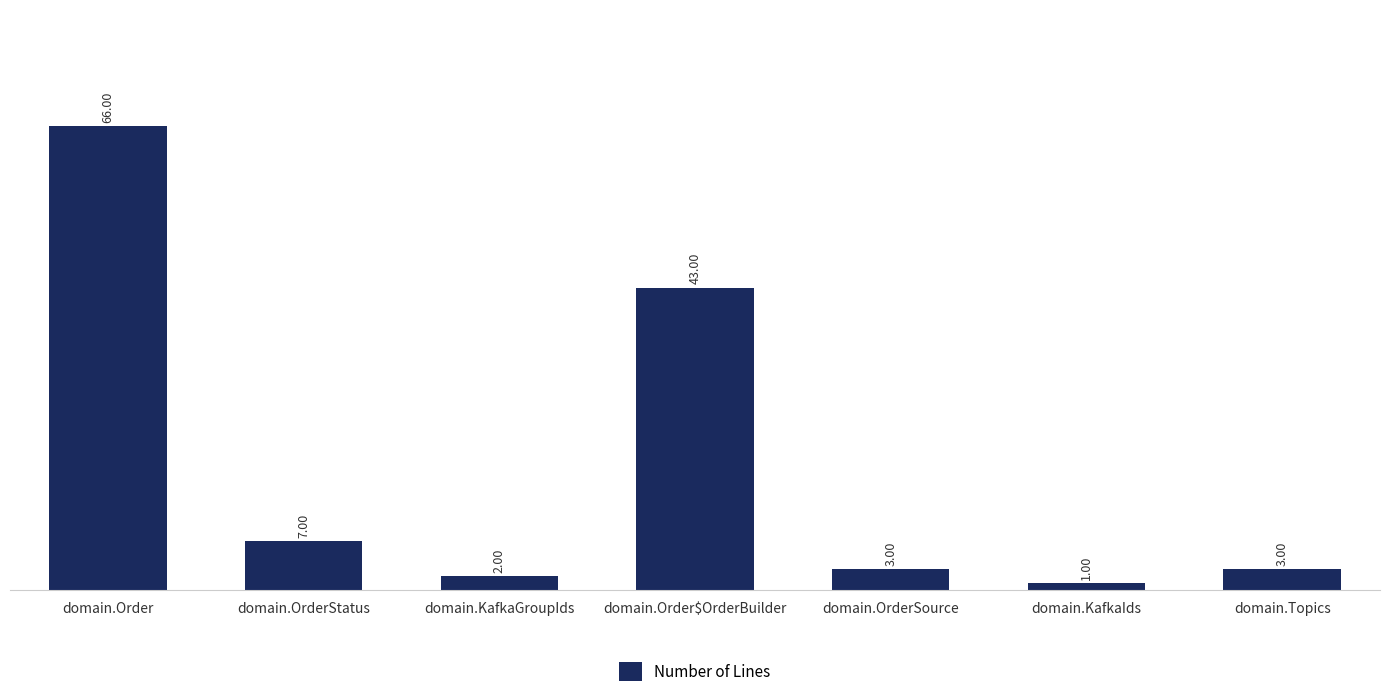

What is the label of the 2nd bar from the right?

domain.KafkaIds